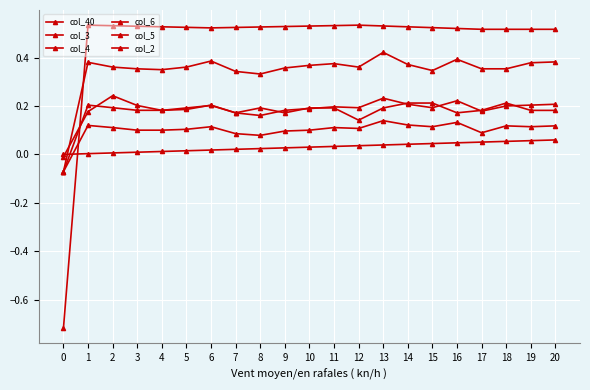

How many distinct data groups are displayed?

6